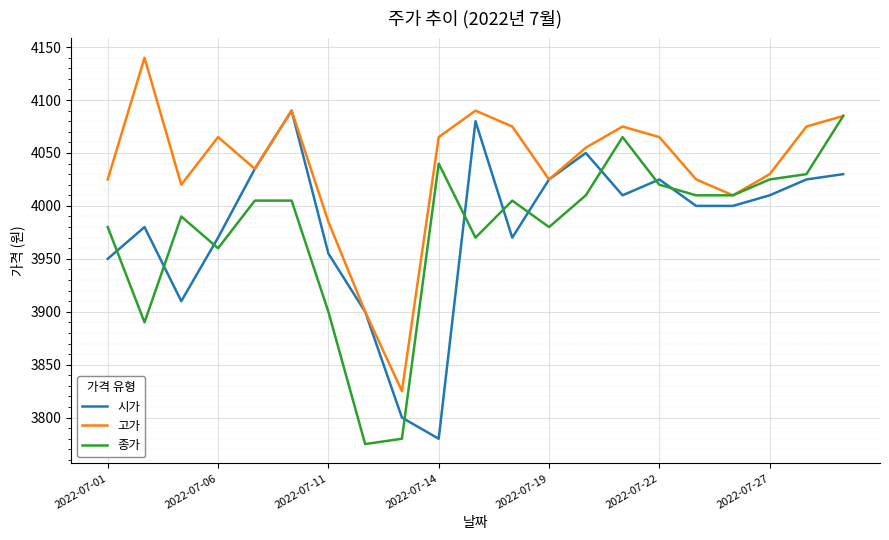

In 시가, how many points are higher than both neighbors (excluding endpoints)?

5